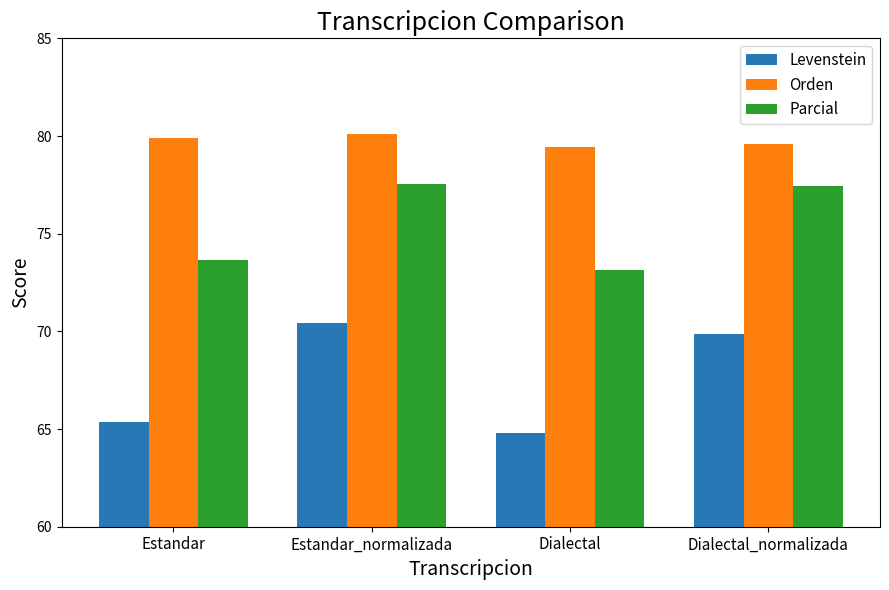

What is the label of the 3rd bar from the right?

Estandar_normalizada